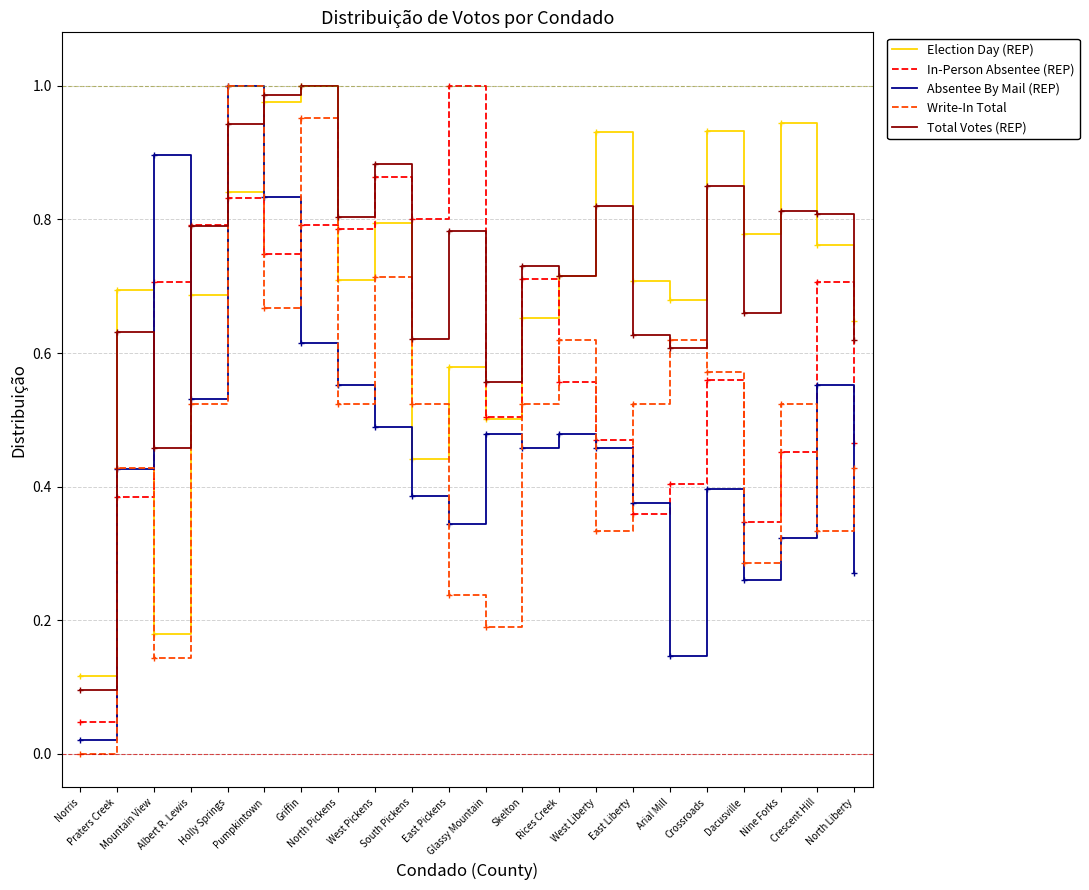

How many times do Absentee By Mail (REP) and Total Votes (REP) cross each other?

4